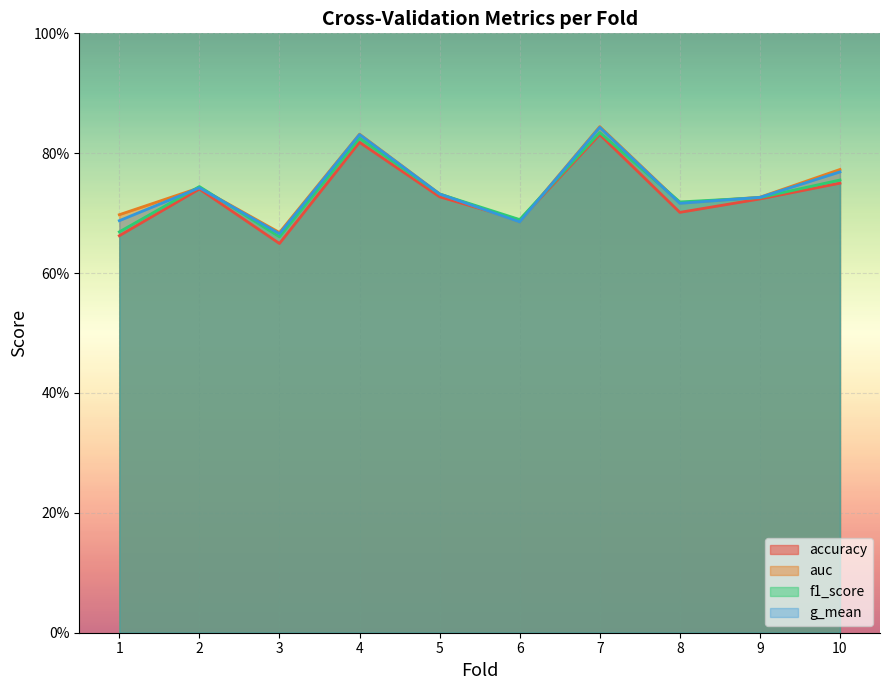

What is the minimum value for accuracy?

0.6